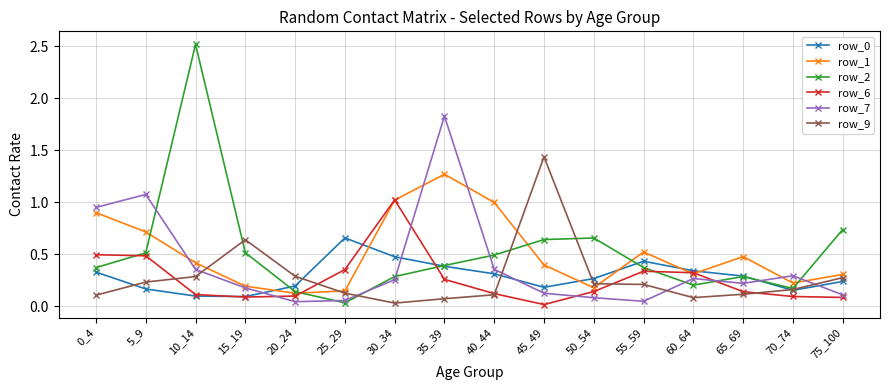

In row_7, how many points are higher than both neighbors (excluding endpoints)?

4